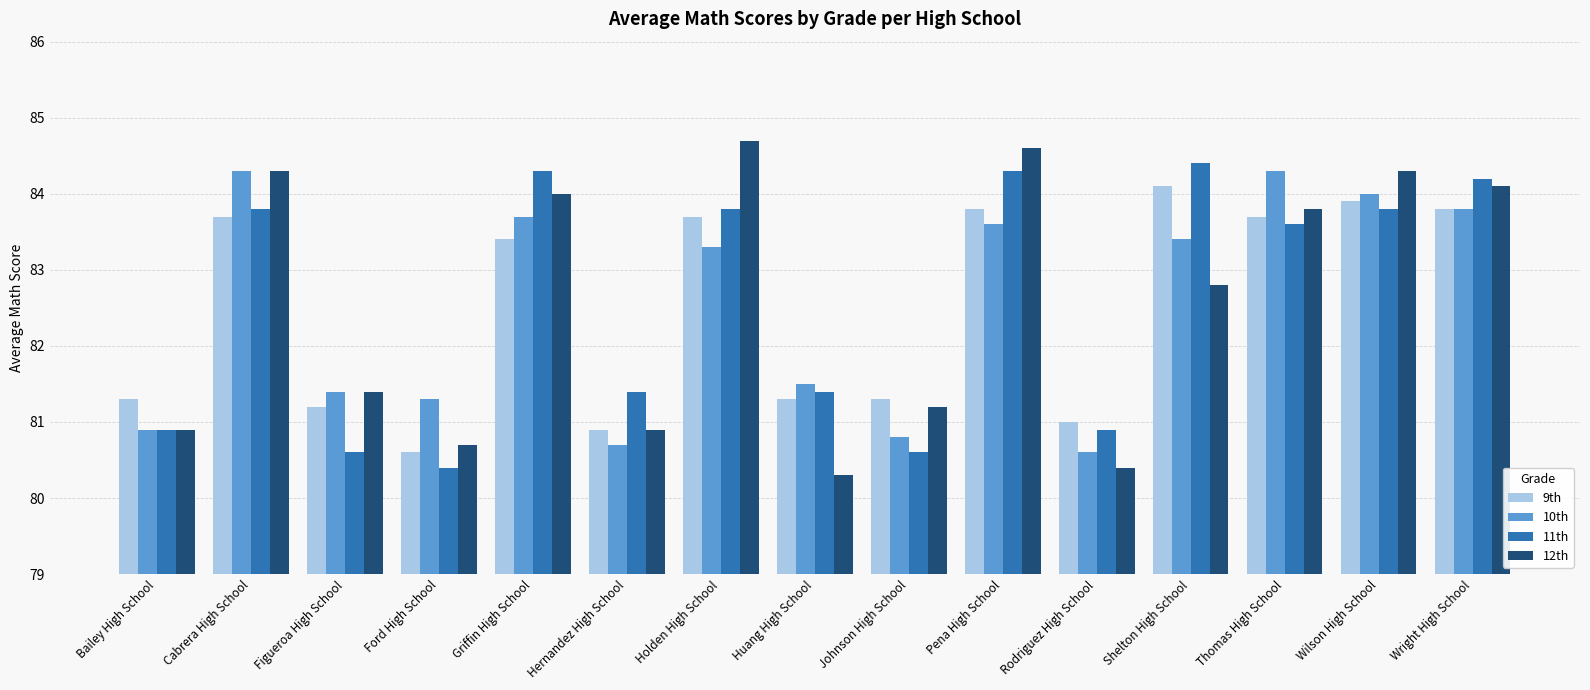

Between Bailey High School and Wright High School, which series saw the biggest shift?

11th